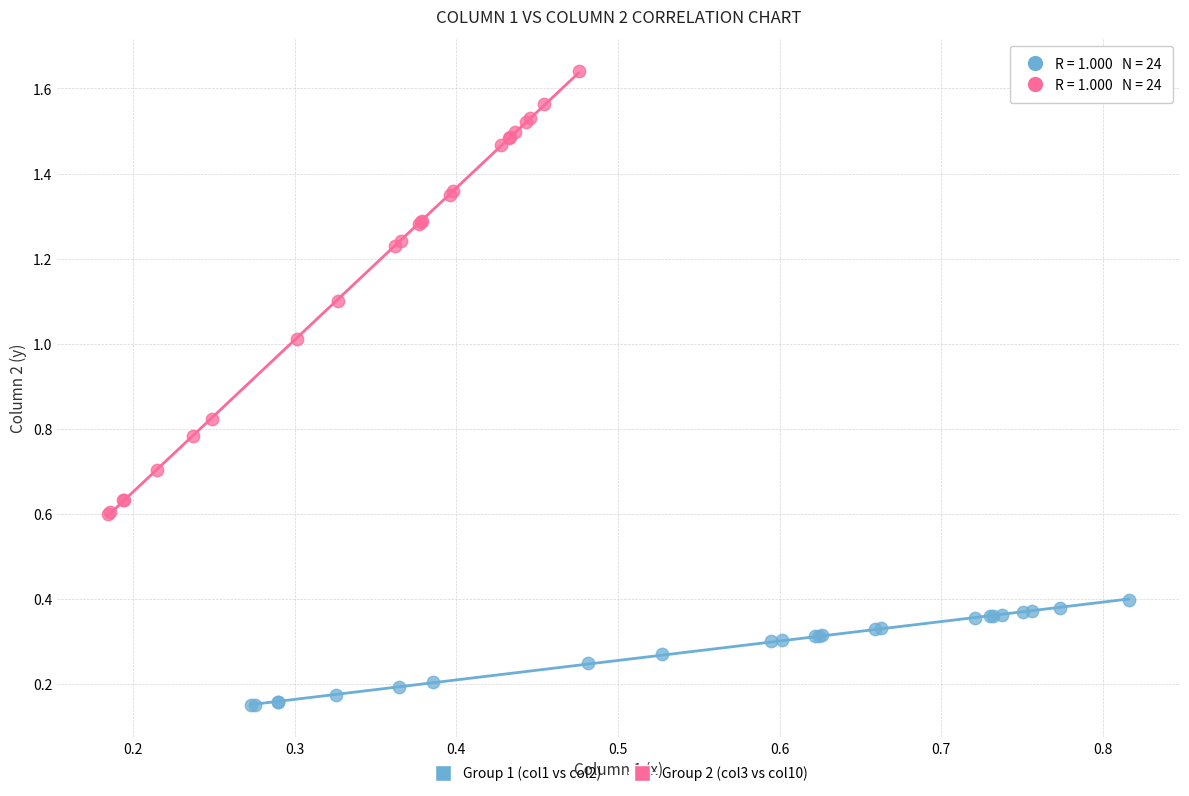

Which series has the widest spread of Y values?

Group 2 (col3 vs col10)